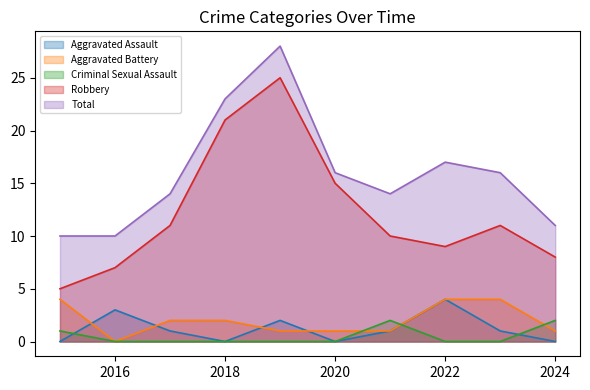

Is it true that Aggravated Assault equals -2 at 2024?

False